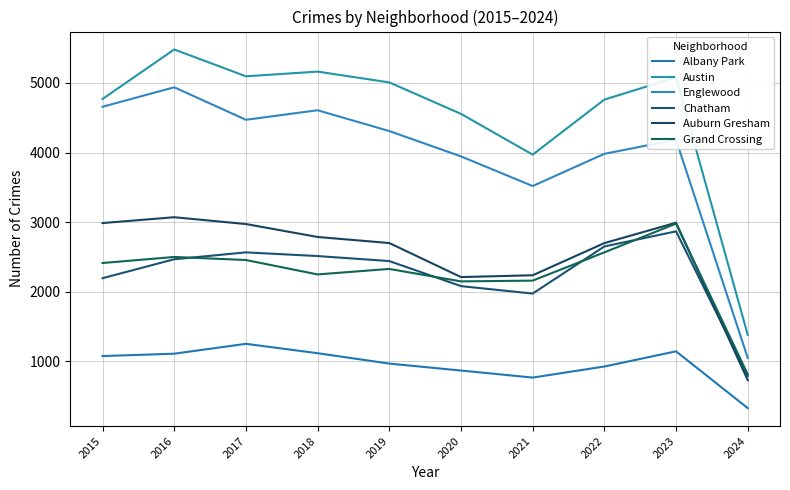

What is the difference between the Chatham values at 2022 and 2018?

138